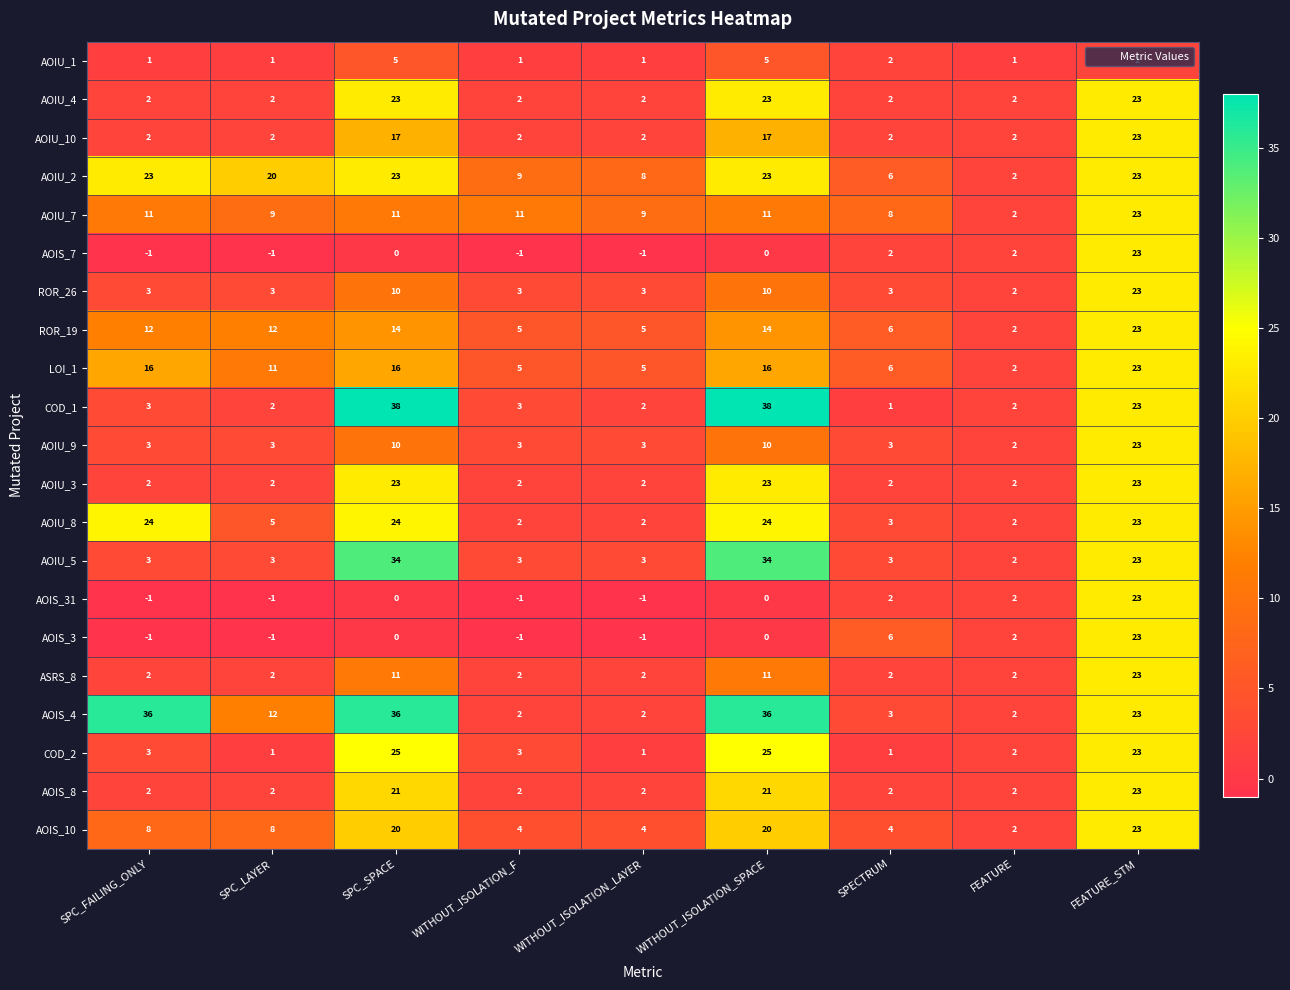

Between SPECTRUM and FEATURE, which series saw the biggest shift?

AOIU_7